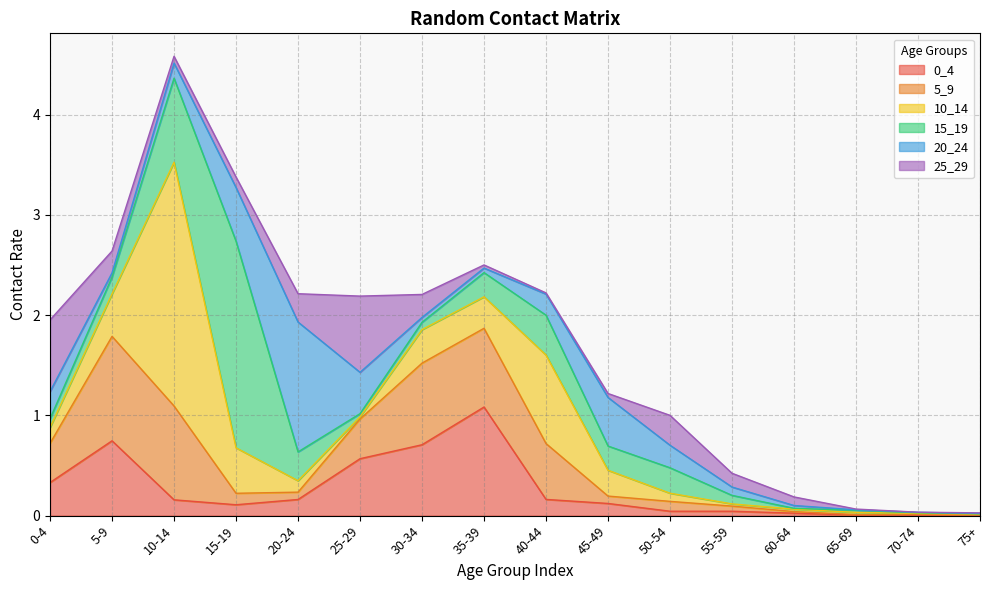

Between 70-74 and 50-54, which is larger?

50-54